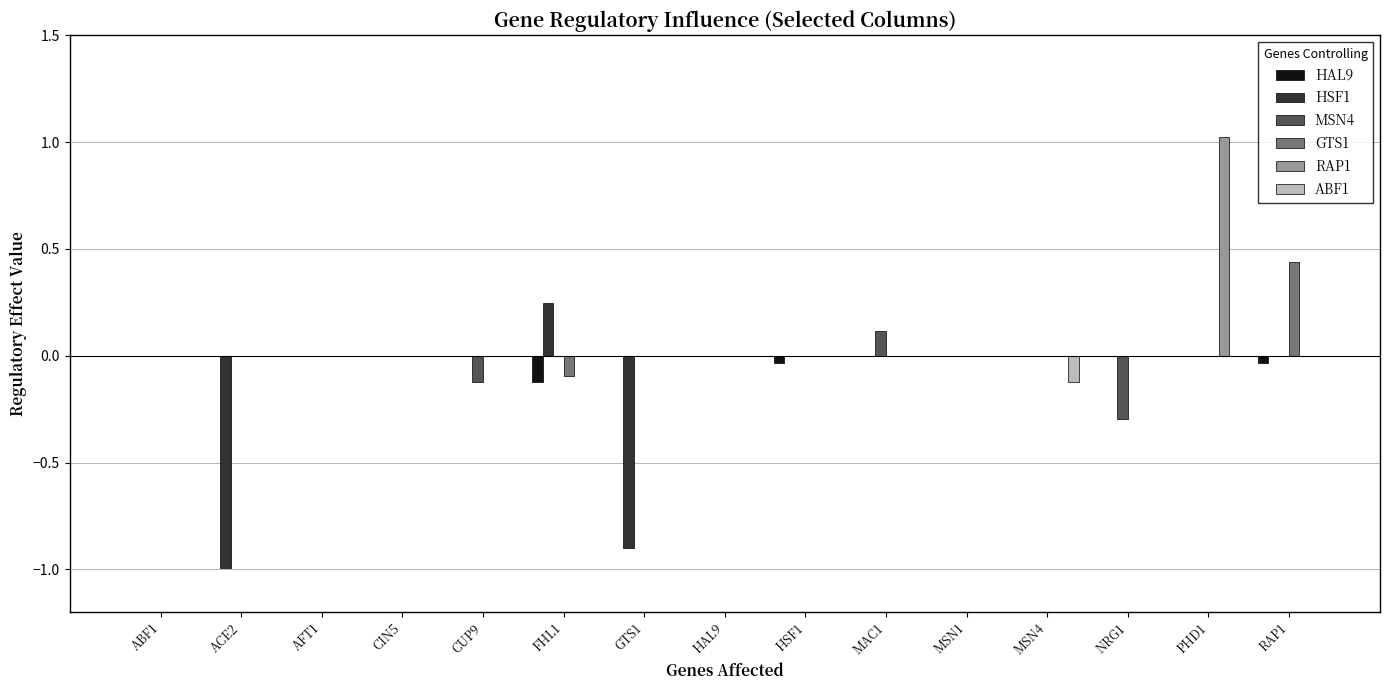

Which series changed the most between FHL1 and MSN1?

HSF1